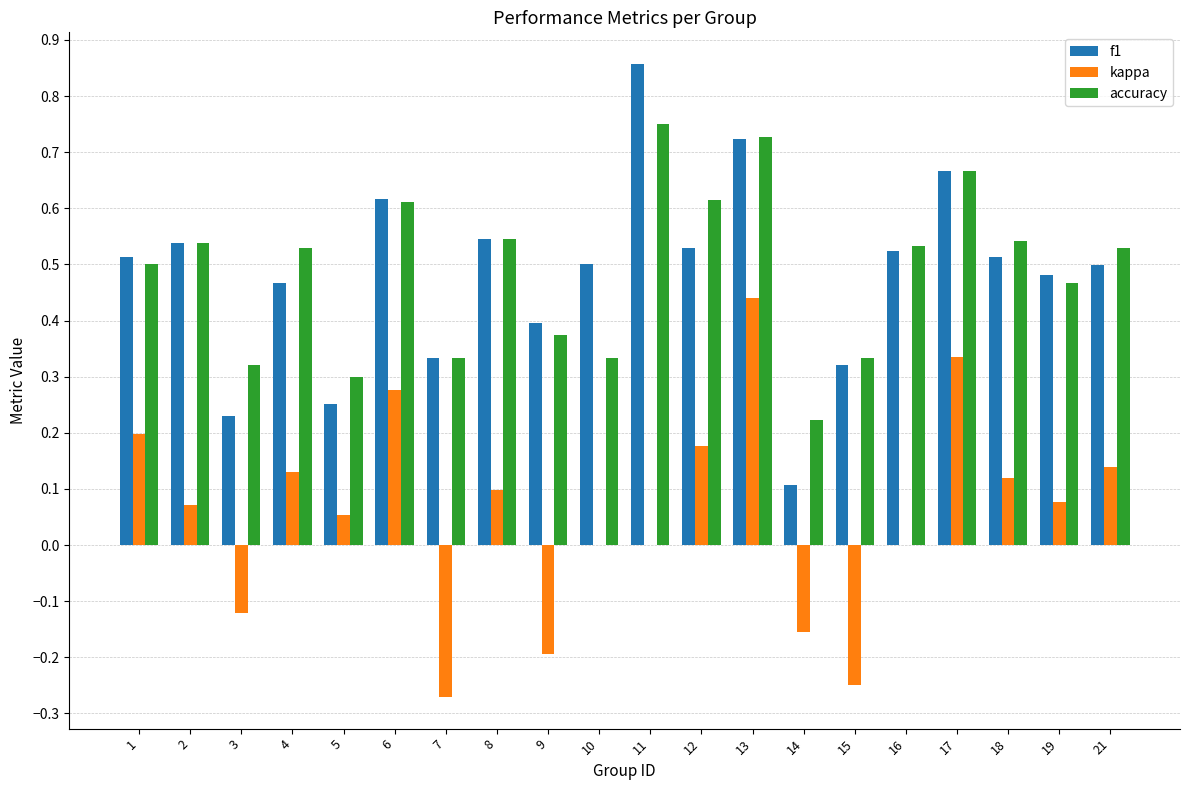

What is the sum of all f1 values?

9.6